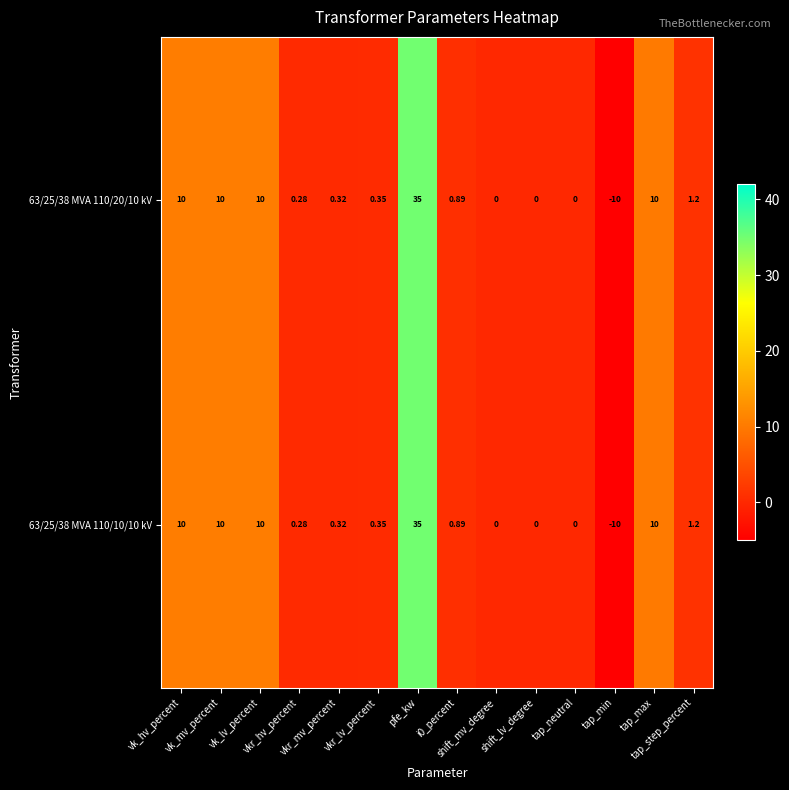

Reading left to right, transcribe all the data shown in this chart.

63/25/38 MVA 110/20/10 kV: vk_hv_percent=10.0	vk_mv_percent=10.0	vk_lv_percent=10.0	vkr_hv_percent=0.3	vkr_mv_percent=0.3	vkr_lv_percent=0.3	pfe_kw=35.0	i0_percent=0.9	shift_mv_degree=0.0	shift_lv_degree=0.0	tap_neutral=0.0	tap_min=-10.0	tap_max=10.0	tap_step_percent=1.2
63/25/38 MVA 110/10/10 kV: vk_hv_percent=10.0	vk_mv_percent=10.0	vk_lv_percent=10.0	vkr_hv_percent=0.3	vkr_mv_percent=0.3	vkr_lv_percent=0.3	pfe_kw=35.0	i0_percent=0.9	shift_mv_degree=0.0	shift_lv_degree=0.0	tap_neutral=0.0	tap_min=-10.0	tap_max=10.0	tap_step_percent=1.2